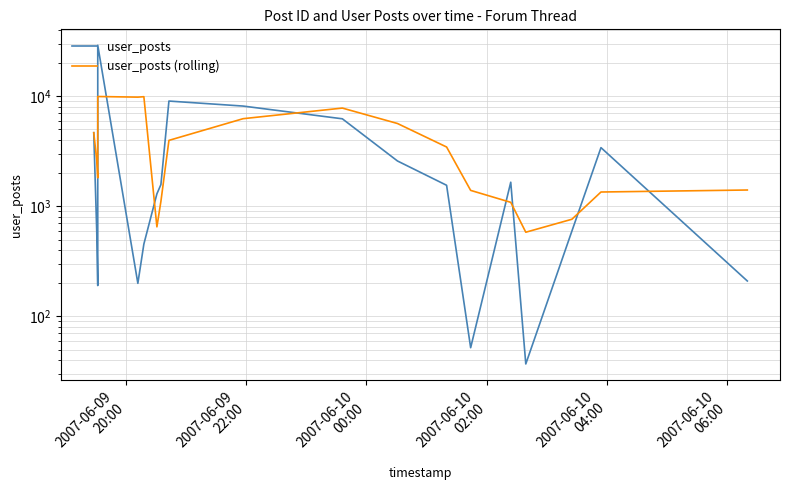

Which series has the widest spread of values?

user_posts